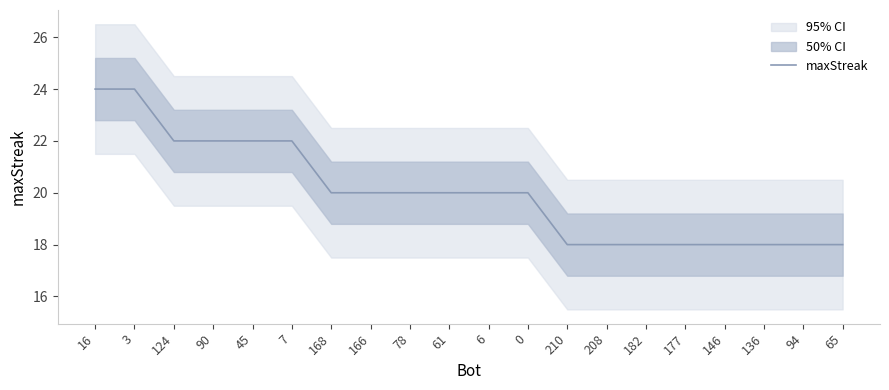

Does the chart have visible grid lines?

No